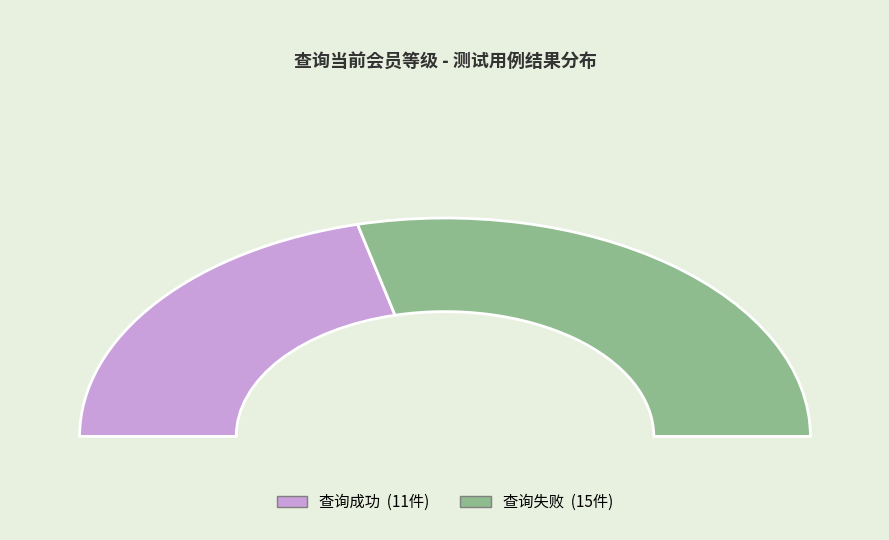

Does 查询成功 account for over 50% of the chart?

No